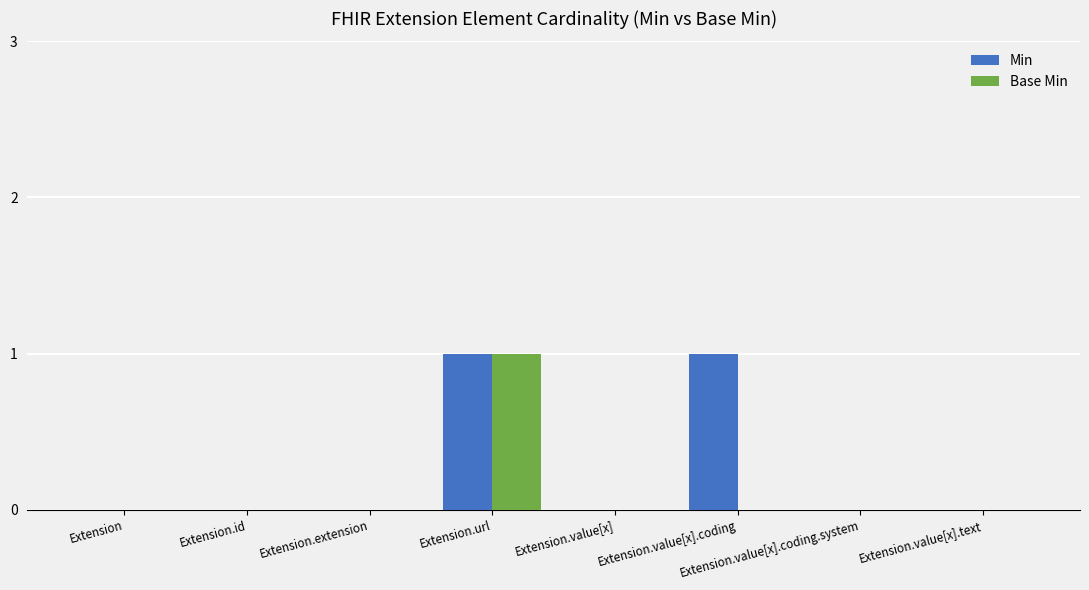

The value of Base Min at Extension.value[x].text is 0. True or false?

True